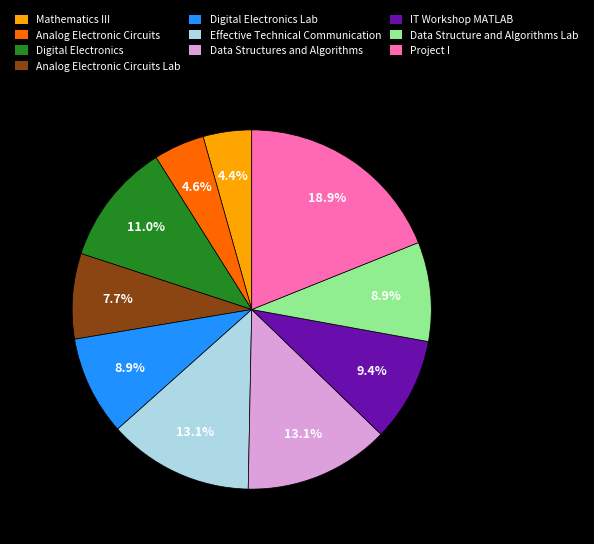

What percentage is NOT represented by Data Structure and Algorithms Lab?

91.1%